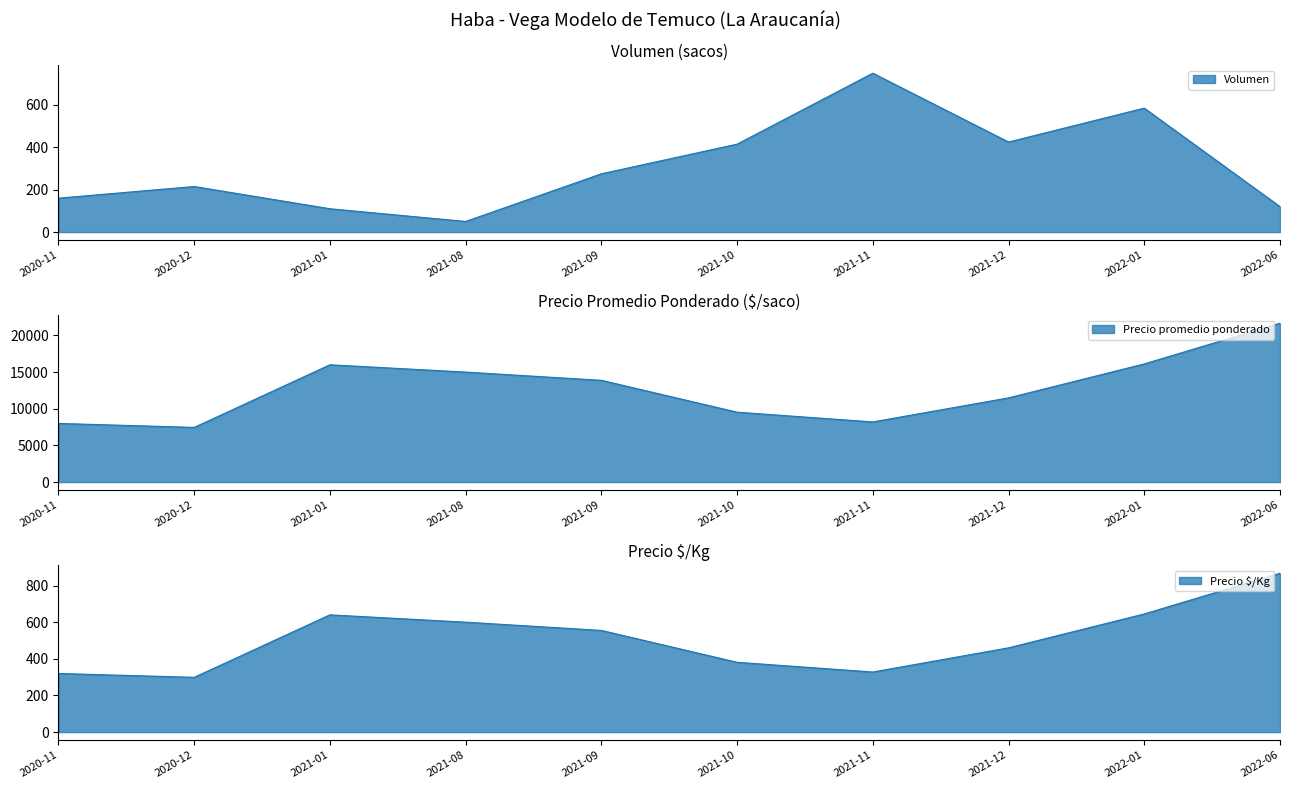

Which series ends up on top after the final intersection of Volumen and Precio $/Kg?

Precio $/Kg